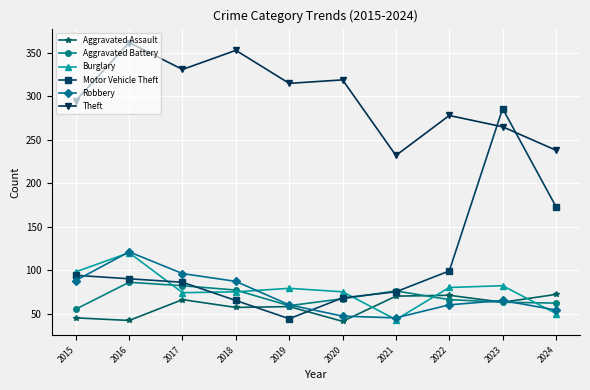

True or false: Theft and Aggravated Assault intersect in this chart.

False